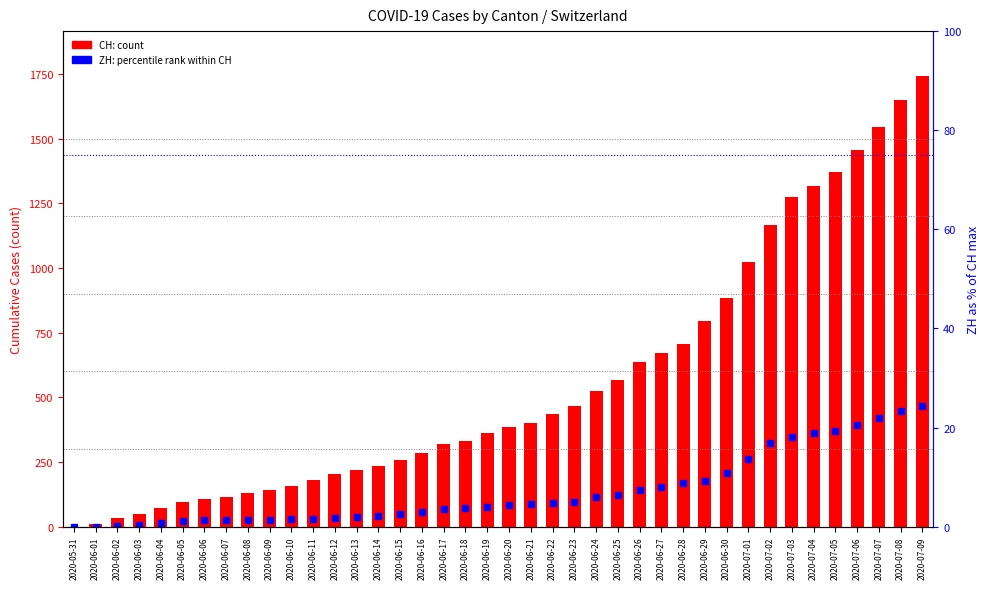

What is the label of the 22nd bar from the left?

2020-06-21